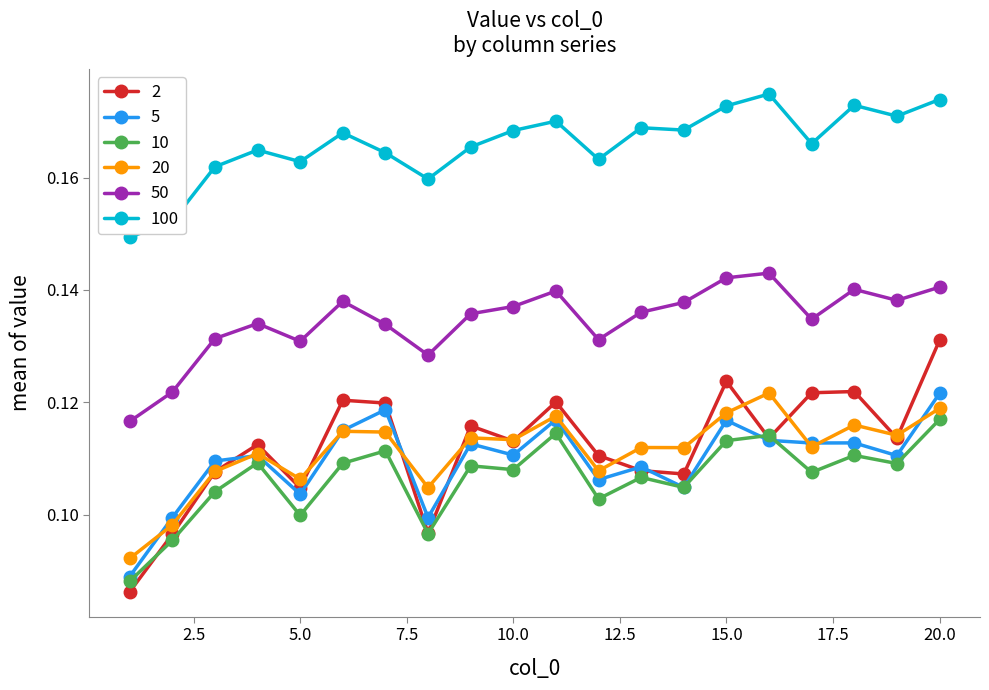

Count the 100 values in the range 0 to 1.

20